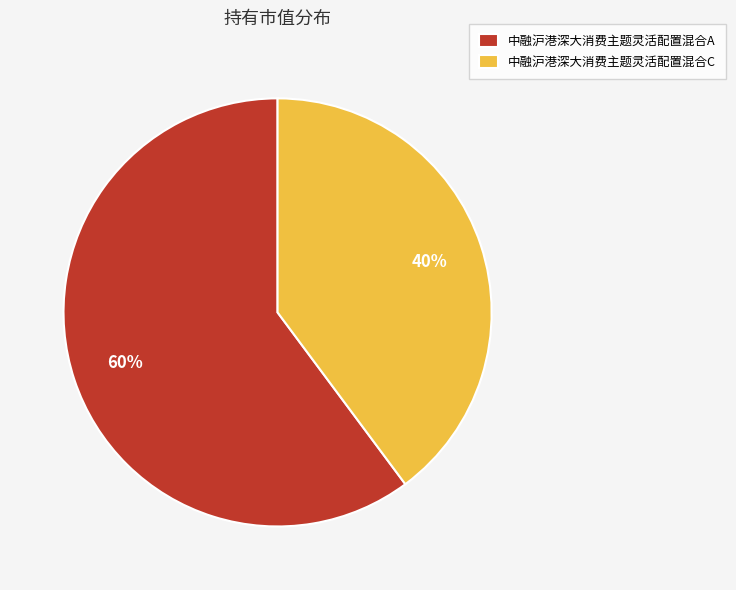

Do 中融沪港深大消费主题灵活配置混合C and 中融沪港深大消费主题灵活配置混合A together represent more than half of the pie?

Yes